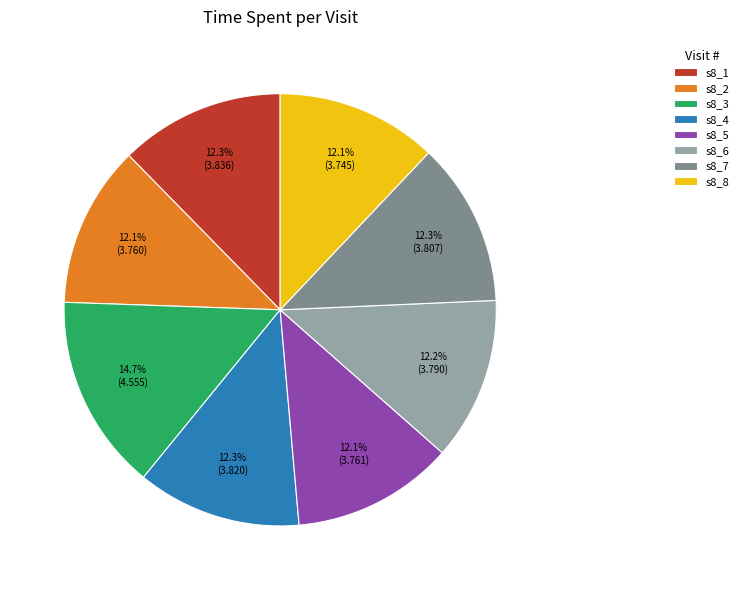

To the nearest percent, what portion does s8_1 represent?

12%